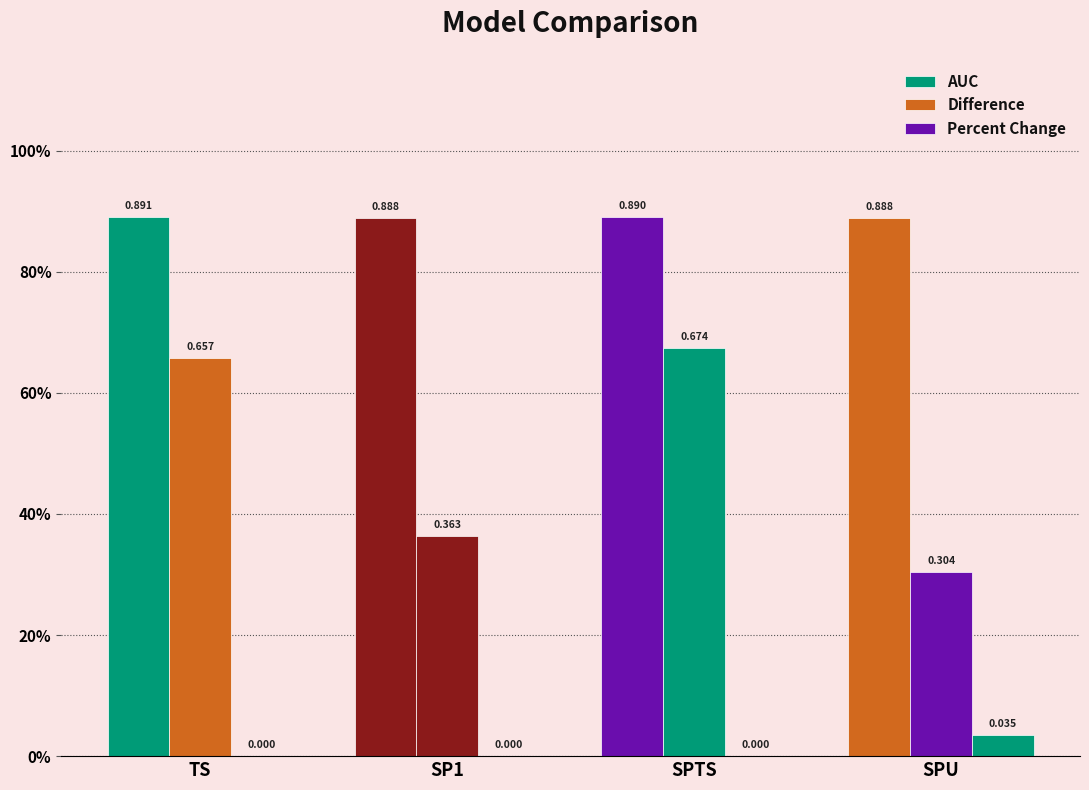

What are all the series names shown in the legend?

AUC, Difference, Percent Change